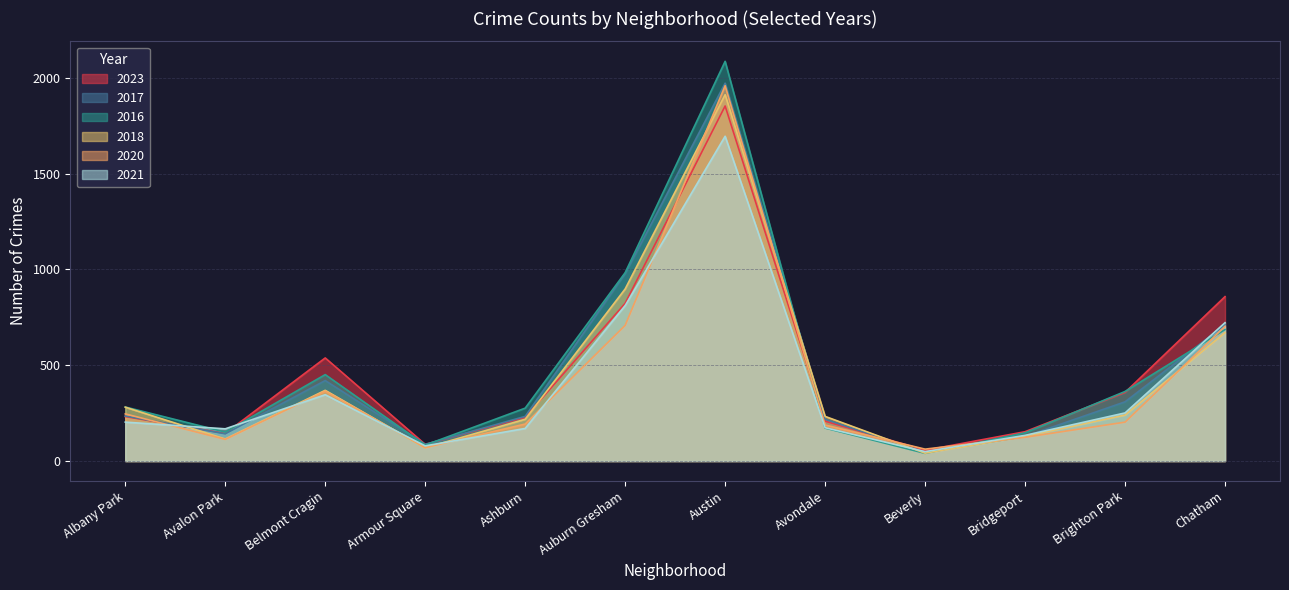

Between Avalon Park and Beverly, which series saw the biggest shift?

2021